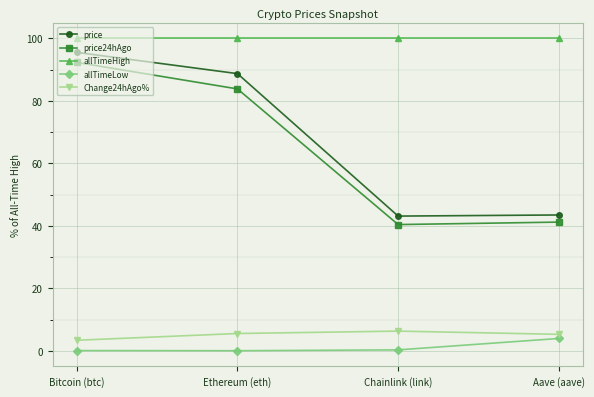

True or false: Change24hAgo% has more than 1 points higher than both neighbors.

False